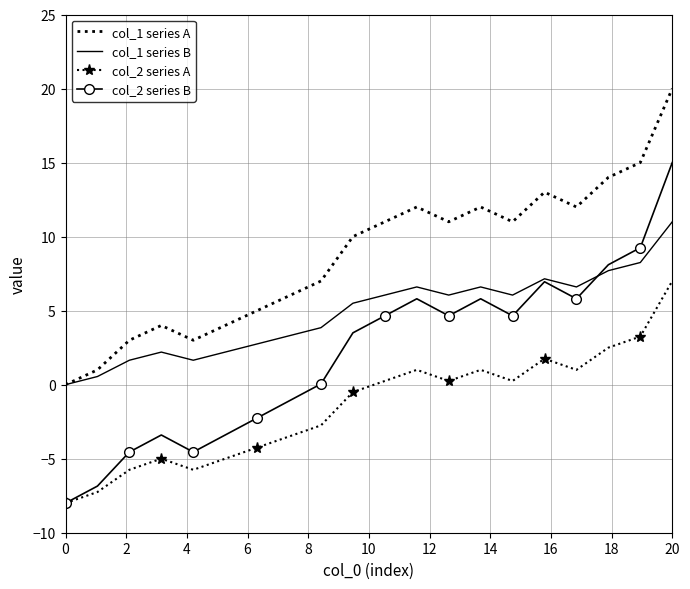

Which series has the largest total across all categories?

col_1 series A